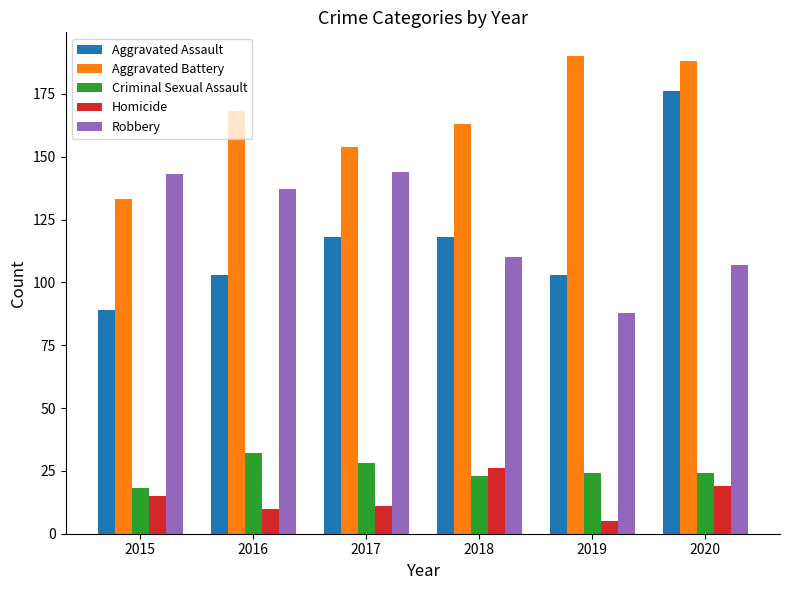

How many data points in Aggravated Battery are less than 168?

3